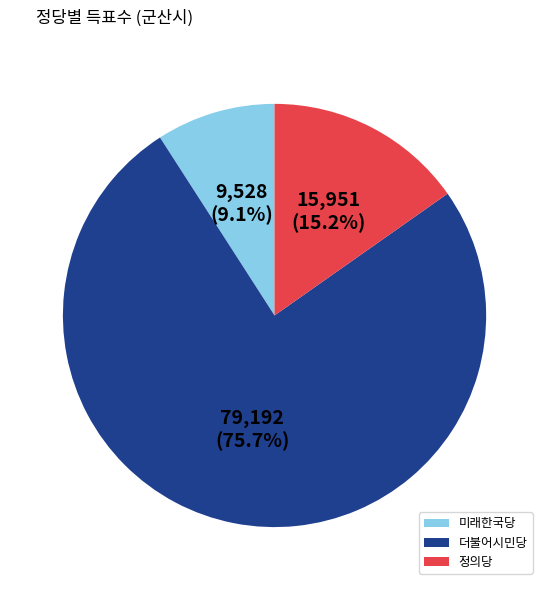

To the nearest percent, what is the difference between the largest and smallest slice percentages?

67%